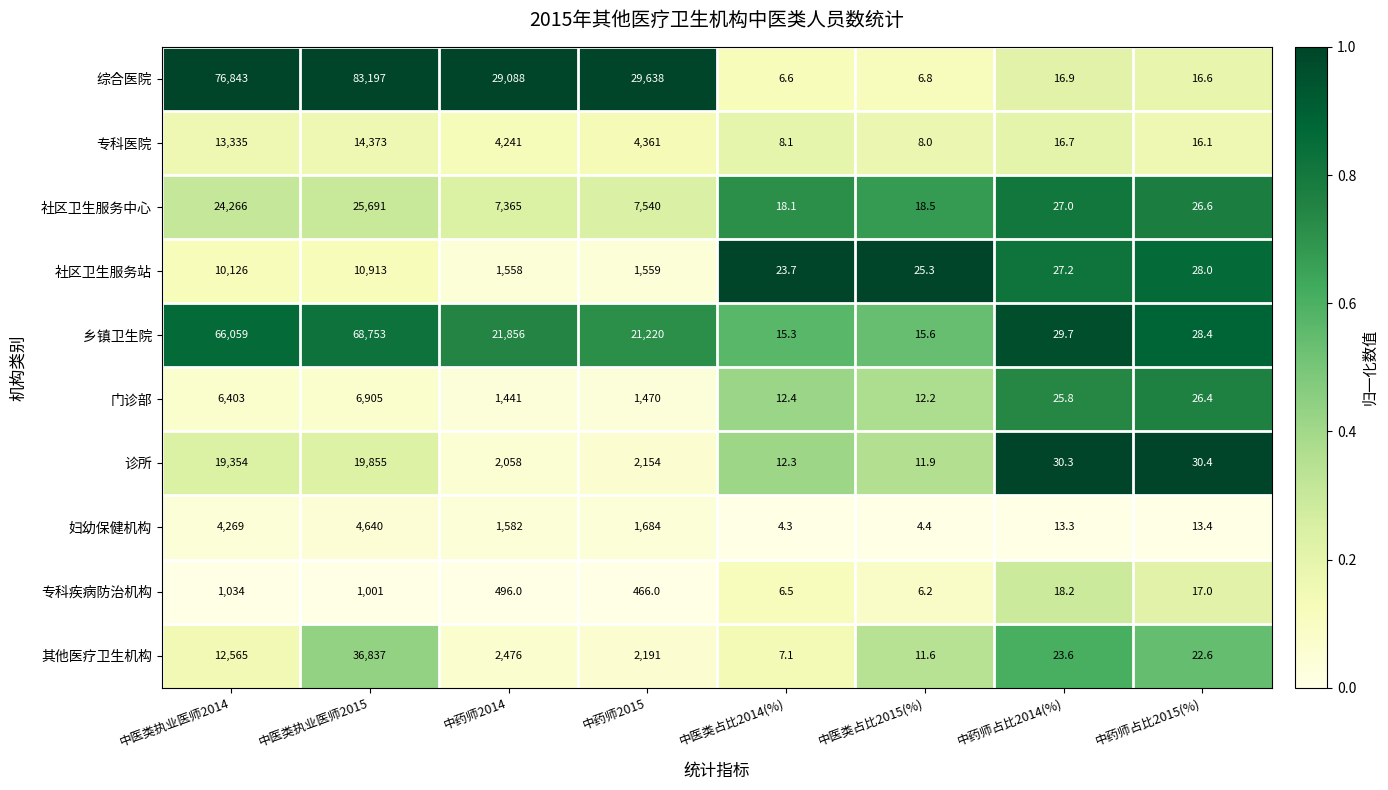

Rank the series at 中医类占比2014(%) from lowest to highest value.

妇幼保健机构, 专科疾病防治机构, 综合医院, 其他医疗卫生机构, 专科医院, 诊所, 门诊部, 乡镇卫生院, 社区卫生服务中心, 社区卫生服务站